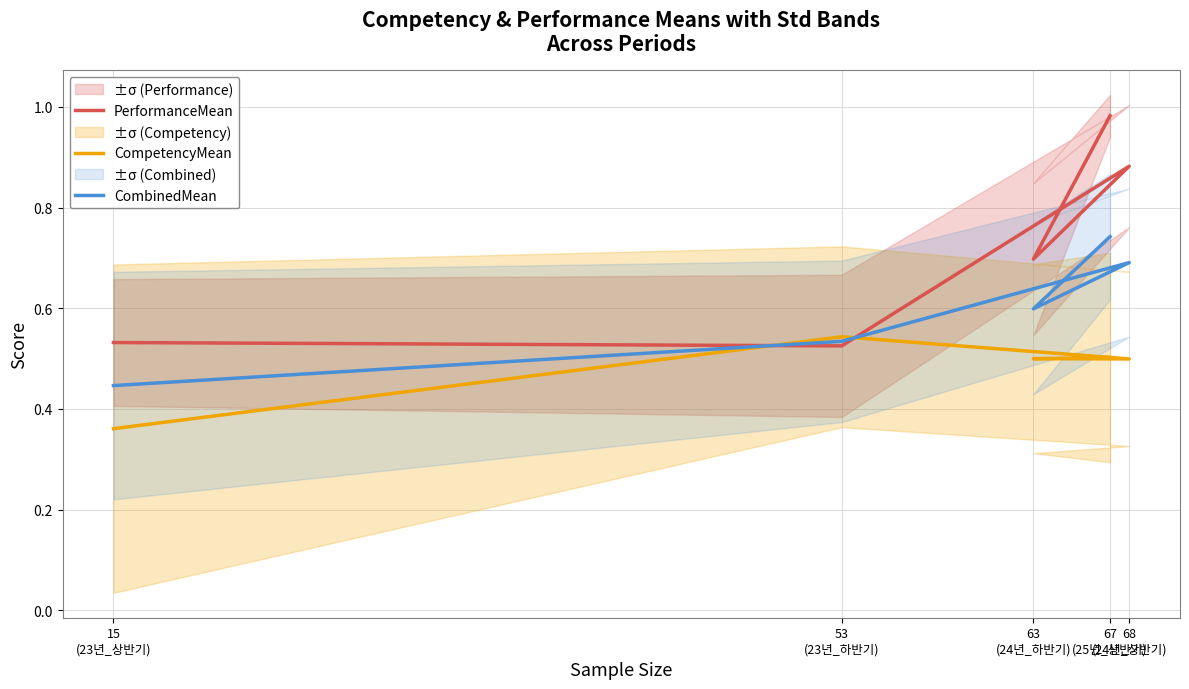

Does the chart display data point markers on the line(s)?

No